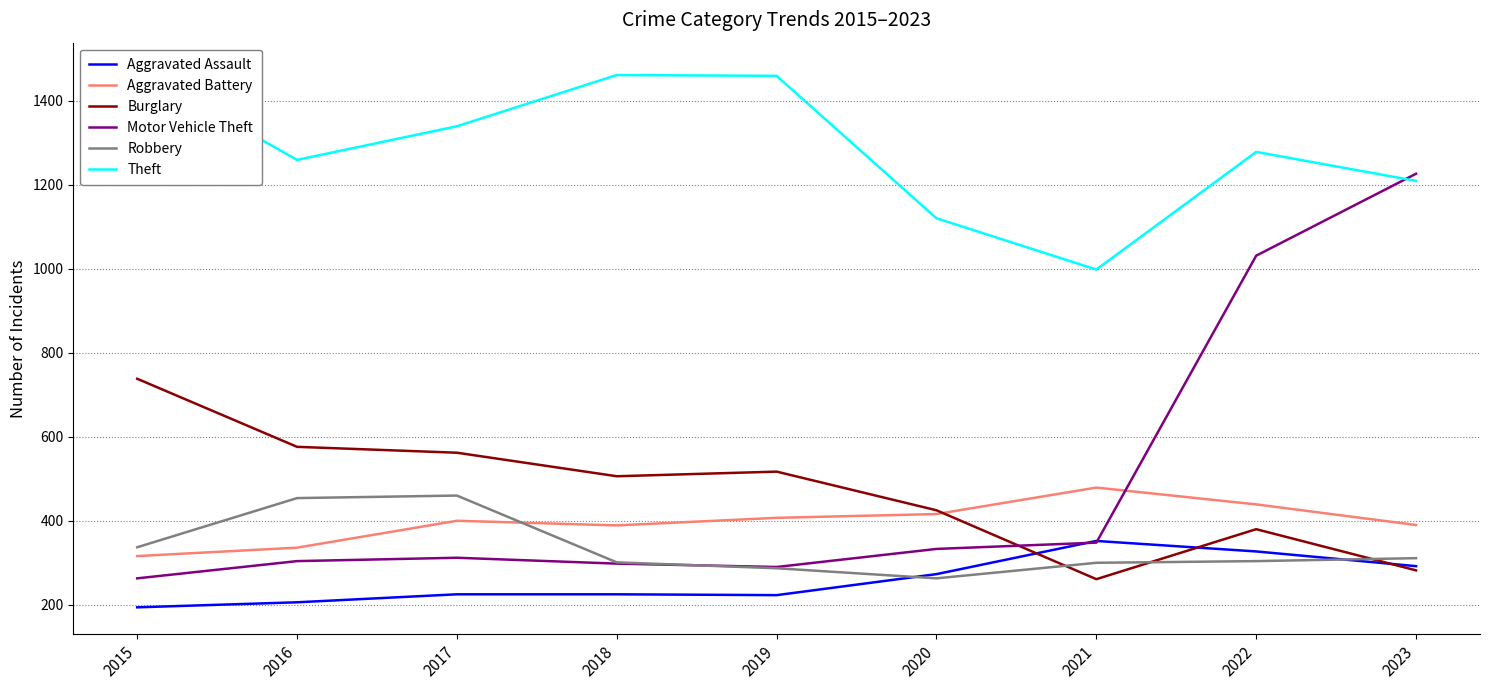

The value of Burglary at 2016 is 834. True or false?

False